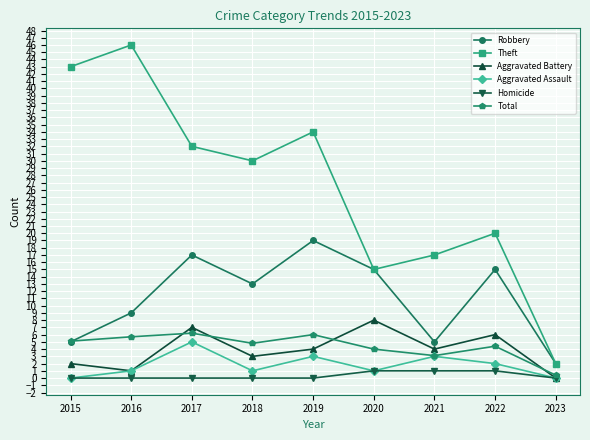

Is it true that Theft equals 48.3 at 2017?

False